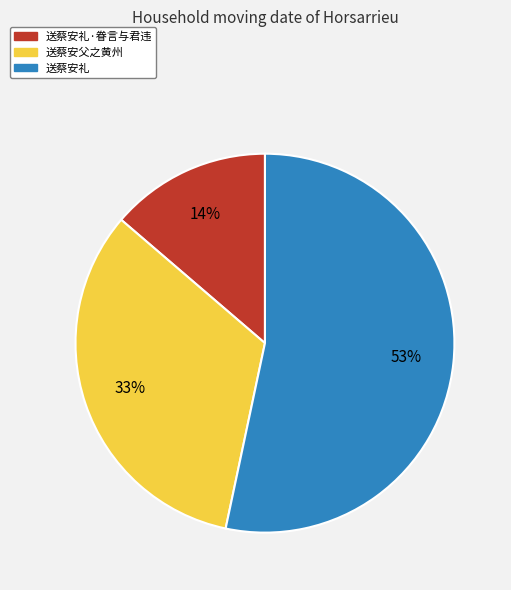

Does 送蔡安礼 account for over 50% of the chart?

Yes